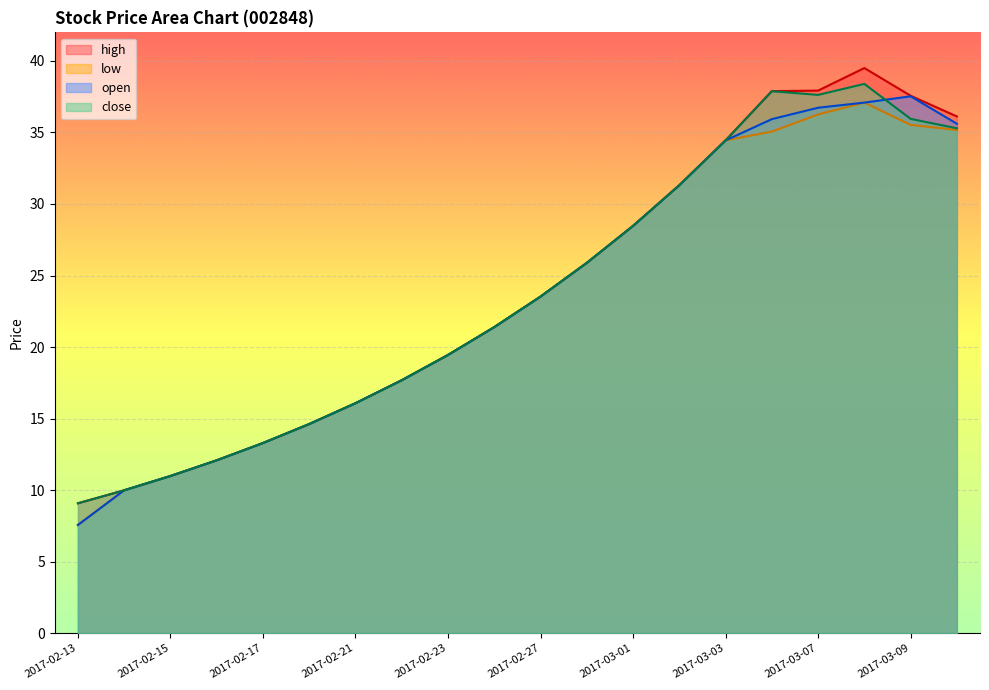

What is the label of the 18th point from the right?

2017-02-15